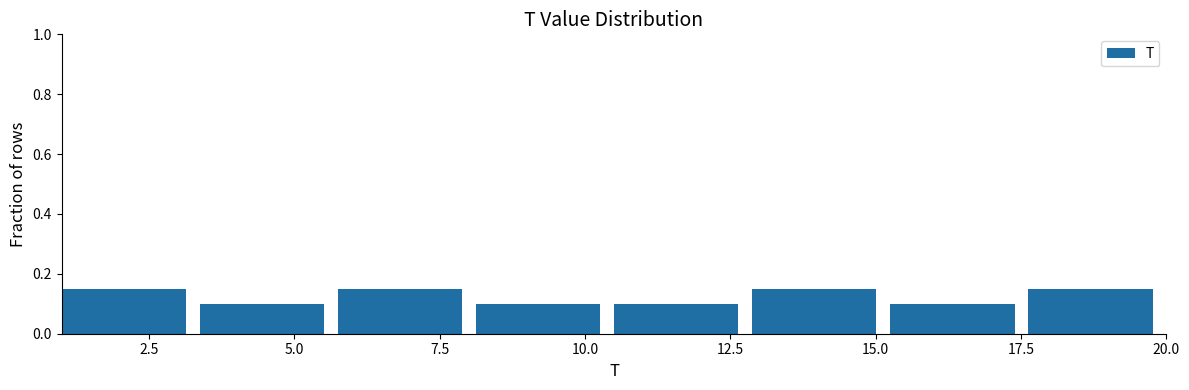

Reading left to right, transcribe this chart: for each bar, give the range it covers on the x-axis and its height. Neither the bar edges nor the heights are printed on the chart, so give them approximately, as read against the axes.

1.0 to 3.5: 0.16
3.5 to 6.0: 0.10
6.0 to 8.0: 0.16
8.0 to 10.5: 0.10
10.5 to 13.0: 0.10
13.0 to 15.5: 0.16
15.5 to 17.5: 0.10
17.5 to 20.0: 0.16